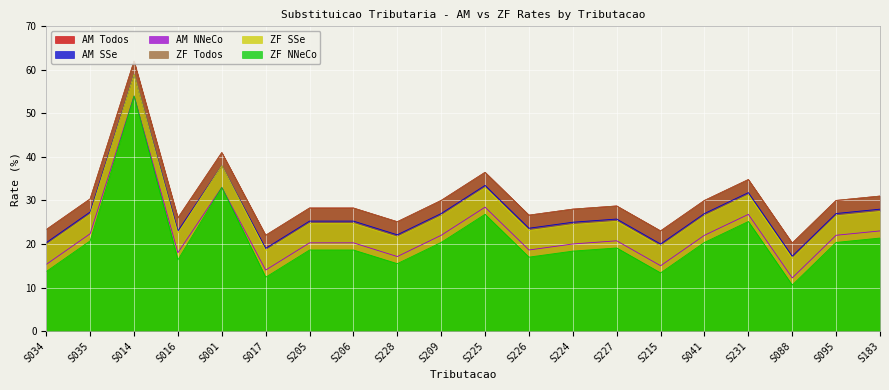

At which category does the chart reach its peak across all series?

S014